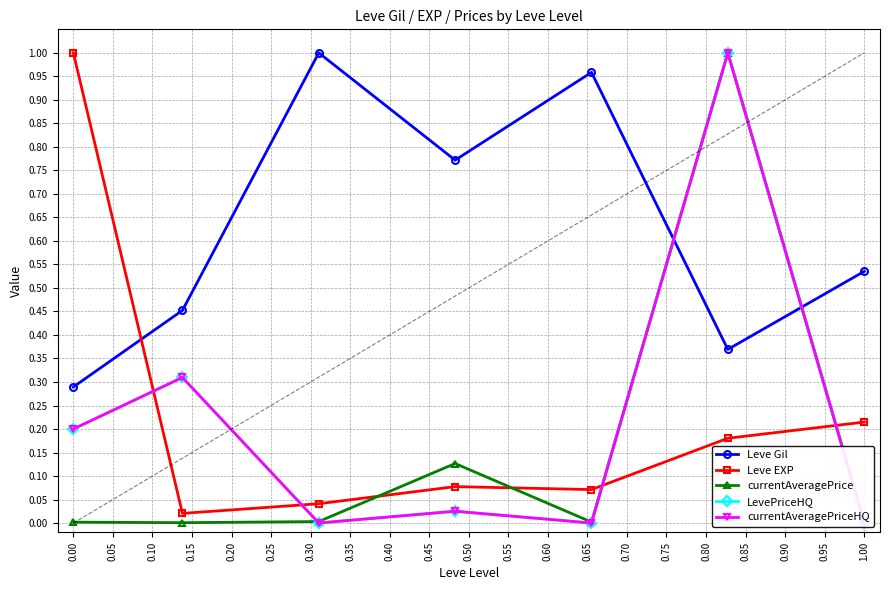

Is this an area chart (filled region under the line)?

No